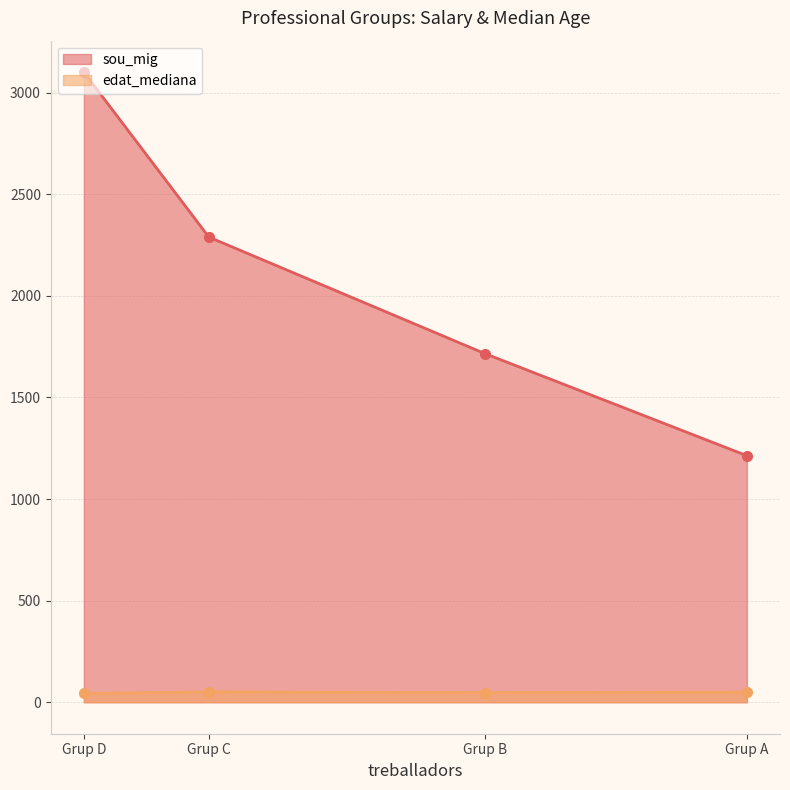

Is it true that sou_mig equals 2289.2 at Grup C?

True